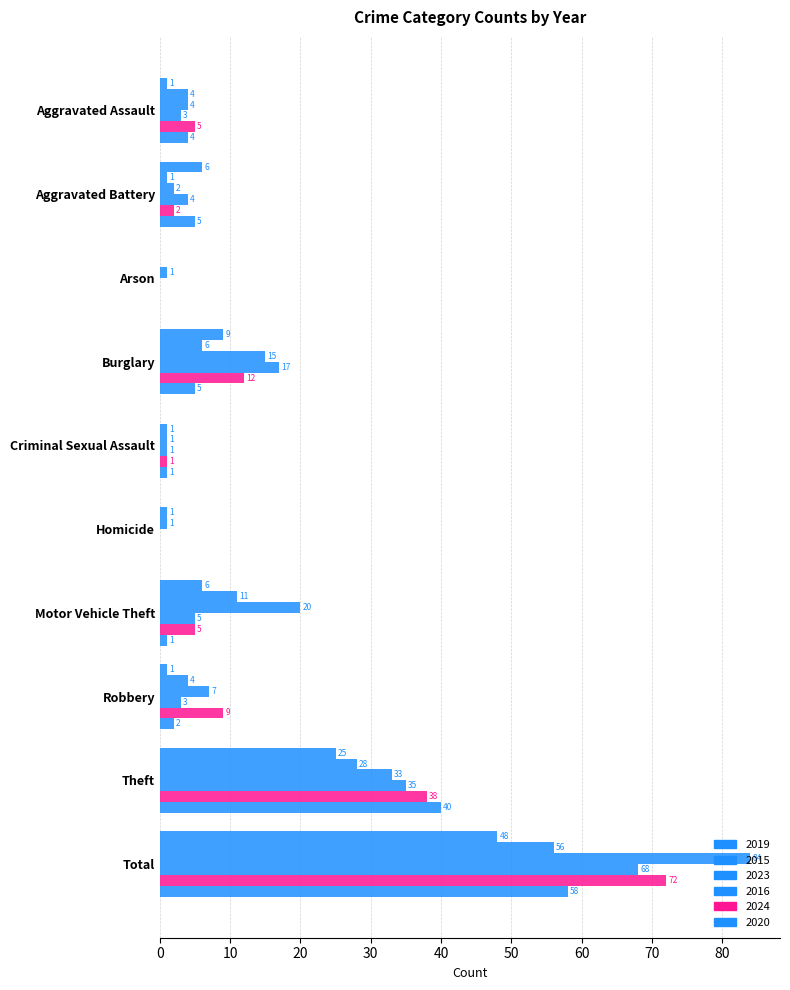

What position from the left is Aggravated Battery?

2